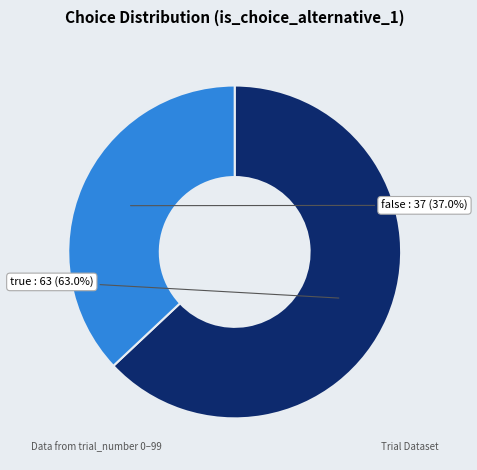

How many segments does this pie chart have?

2